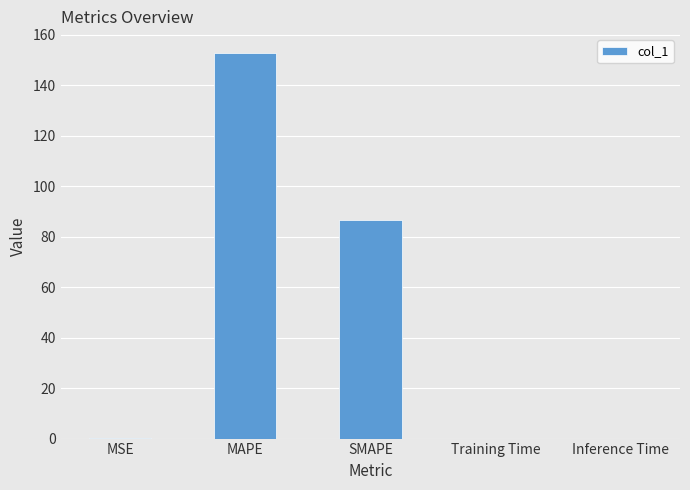

What is the sum of the values at SMAPE and Training Time?

86.6